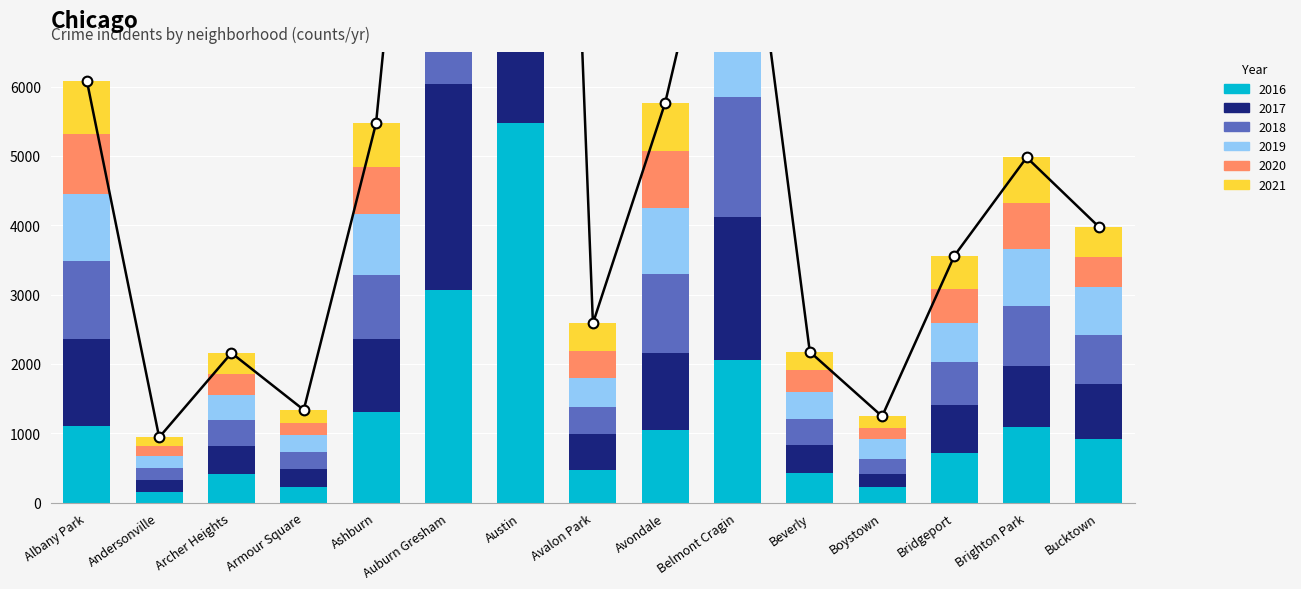

Is the value of 2018 at Ashburn greater than the value of 2021 at Brighton Park?

Yes